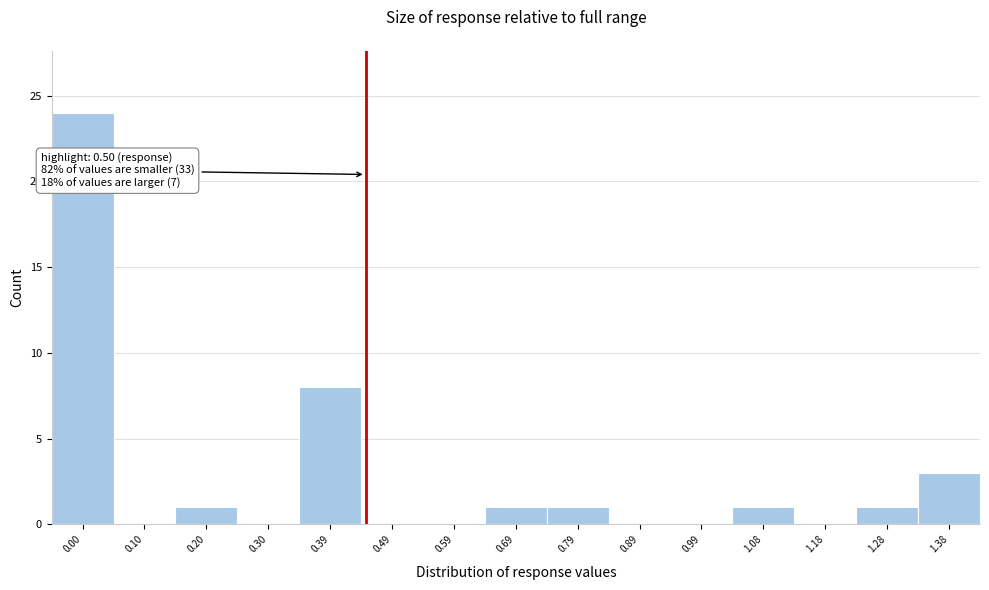

Reading left to right, extract all data points from this chart.

0.00=24	0.10=0	0.20=1	0.30=0	0.39=8	0.49=0	0.59=0	0.69=1	0.79=1	0.89=0	0.99=0	1.08=1	1.18=0	1.28=1	1.38=3